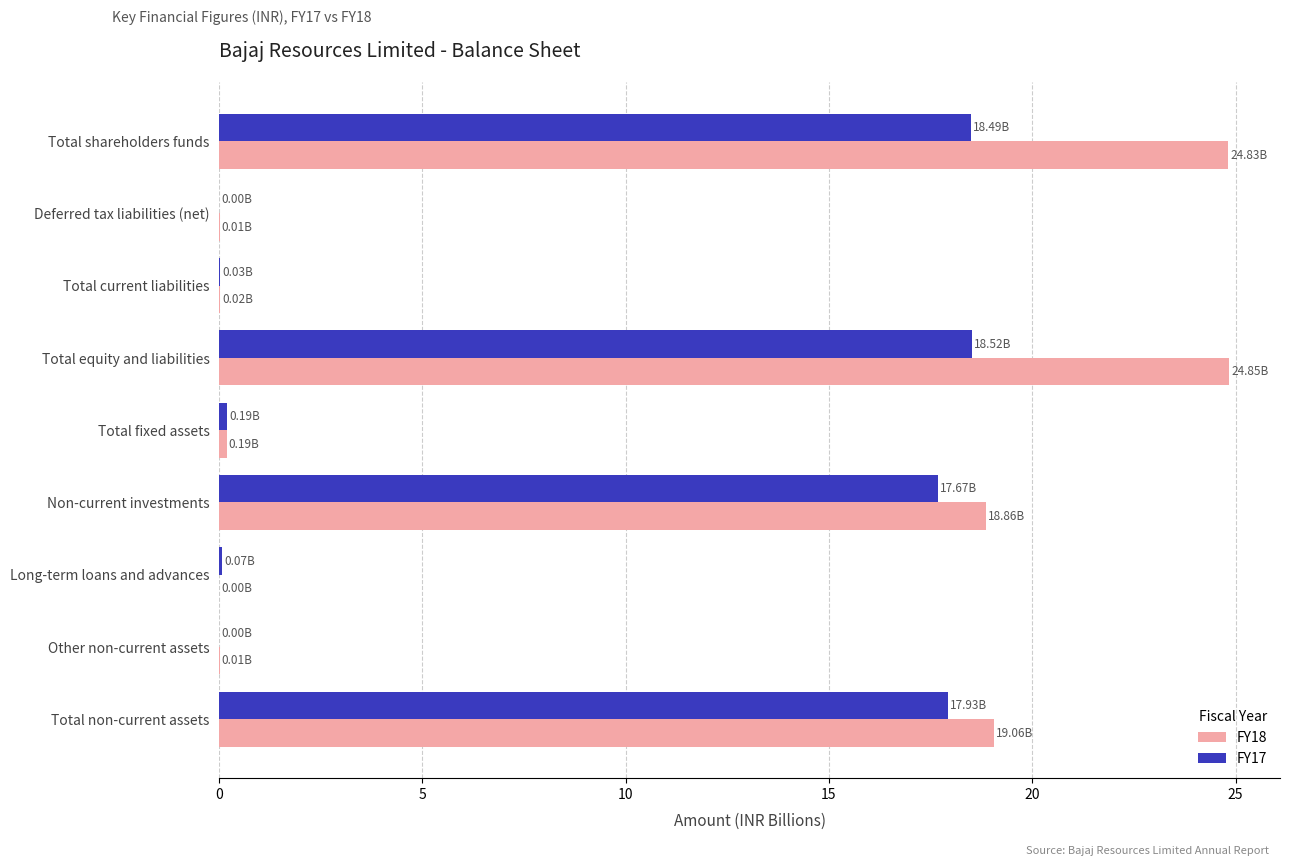

How many data points does each series have?

9